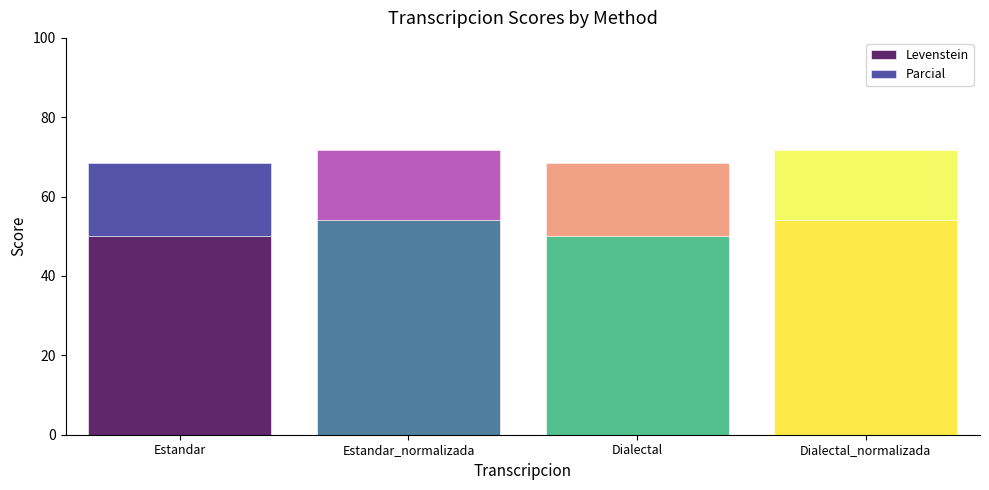

Rank the categories by Parcial value from highest to lowest.

Estandar_normalizada, Dialectal_normalizada, Estandar, Dialectal